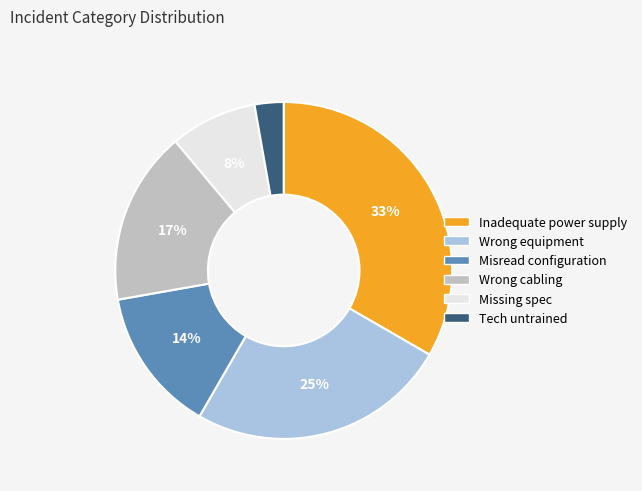

To the nearest percent, what portion does Tech untrained represent?

3%